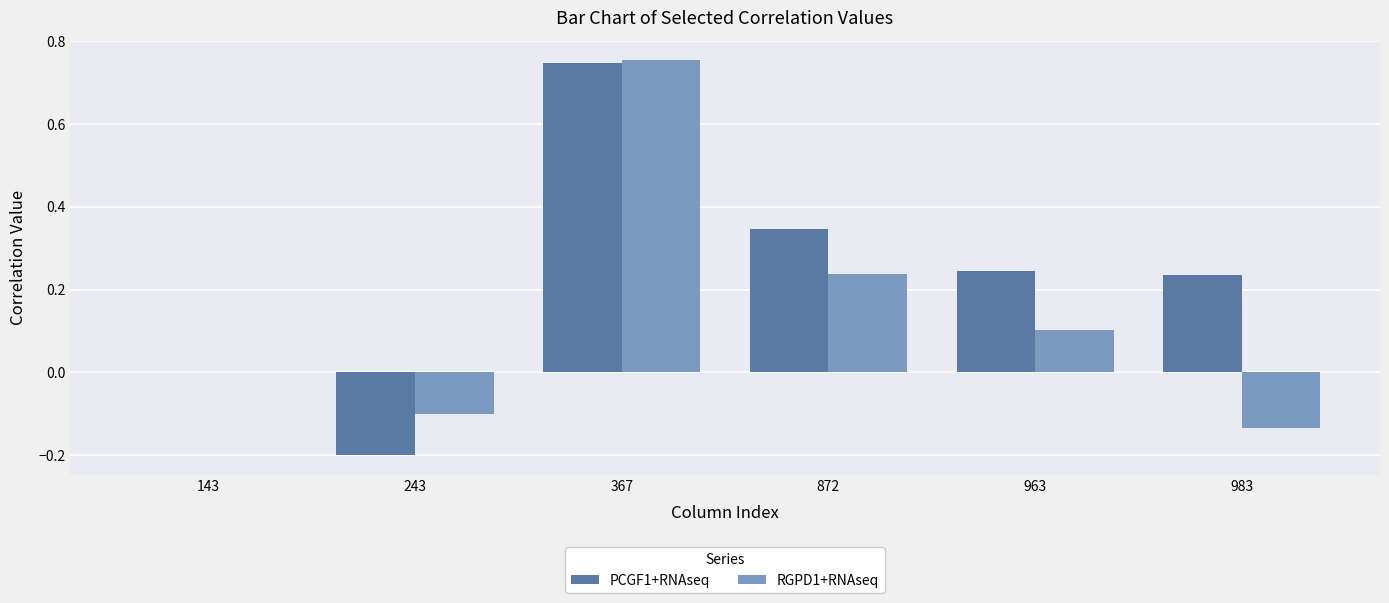

Which series changed the most between 143 and 243?

PCGF1+RNAseq